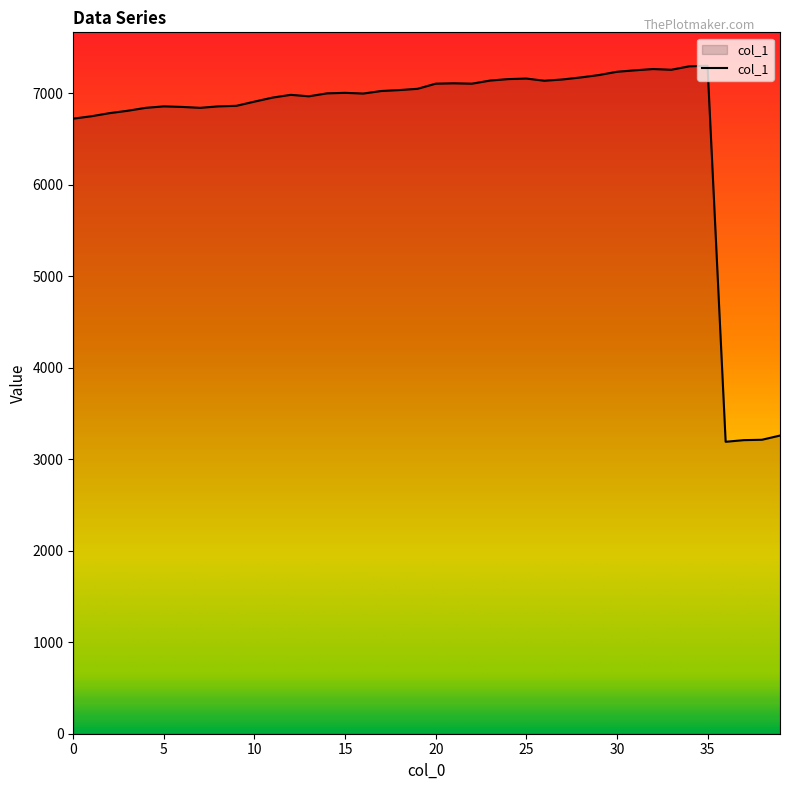

What is the difference between the maximum and minimum values?

4109